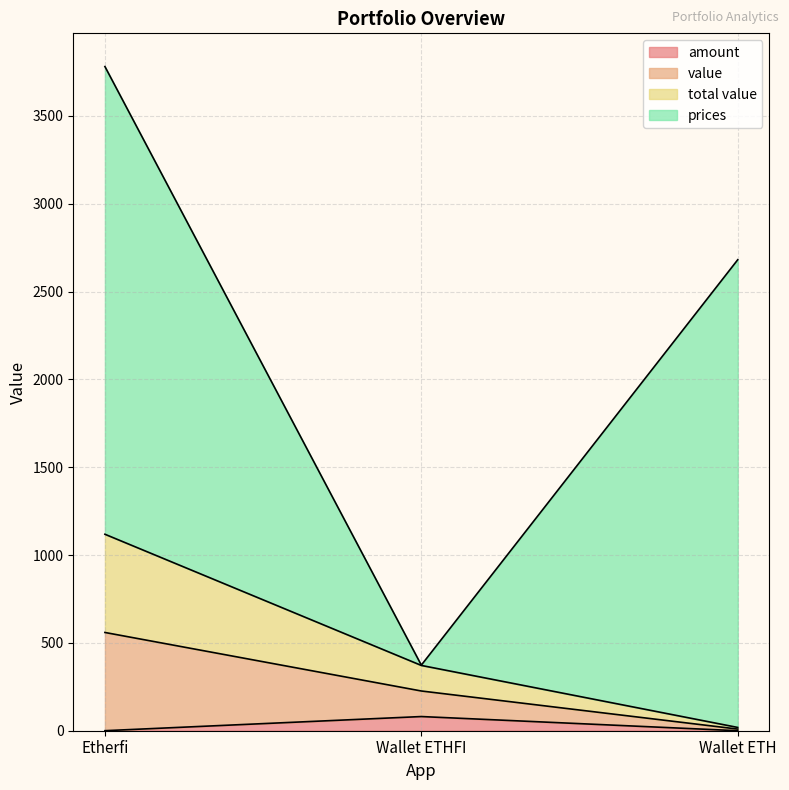

The value of value at Wallet ETH is 29.8. True or false?

False